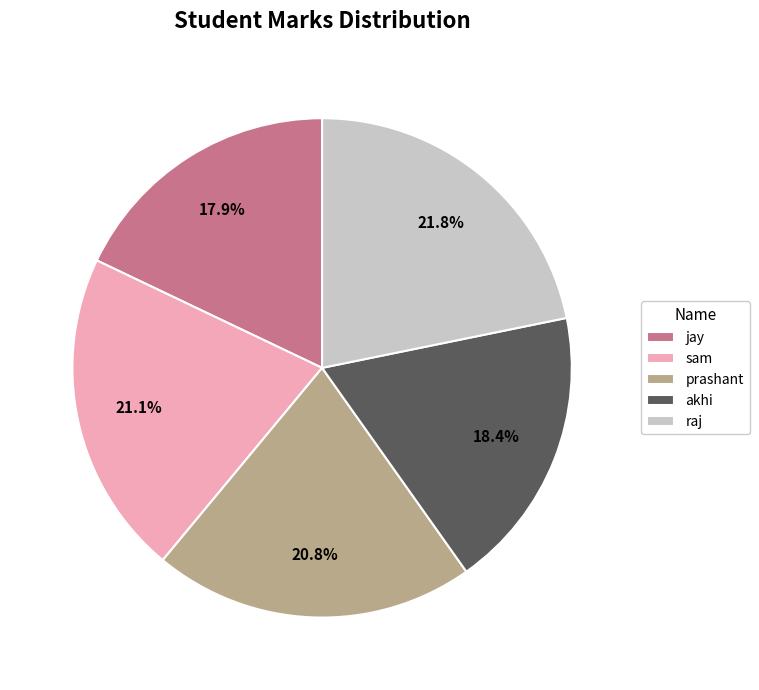

What portion of the pie excludes prashant?

79.2%